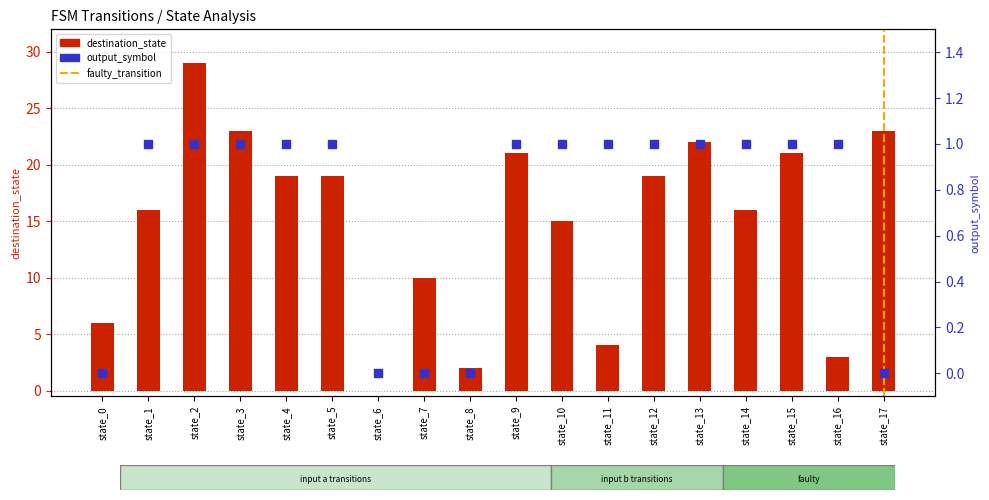

Is the value of destination_state at state_10 greater than the value of output_symbol at state_4?

Yes